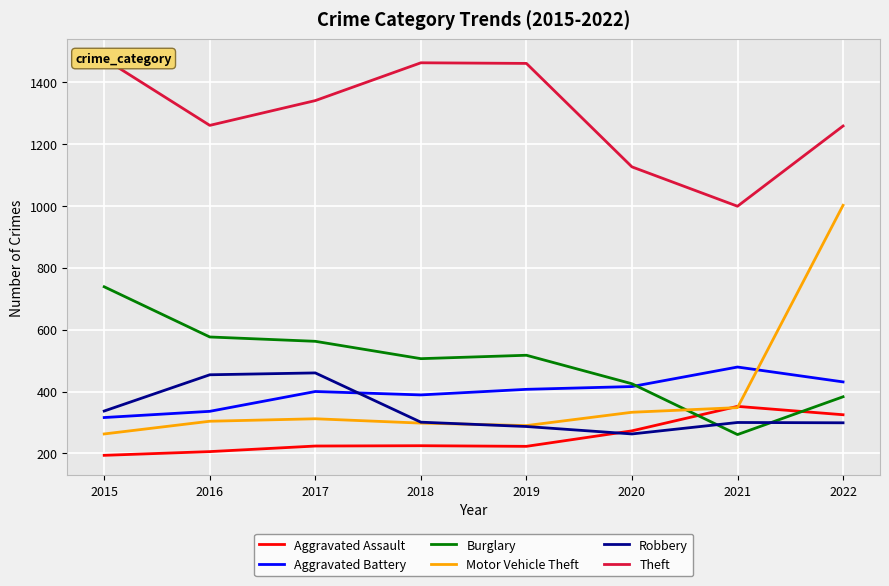

How many data points in Theft are less than 1339?

4